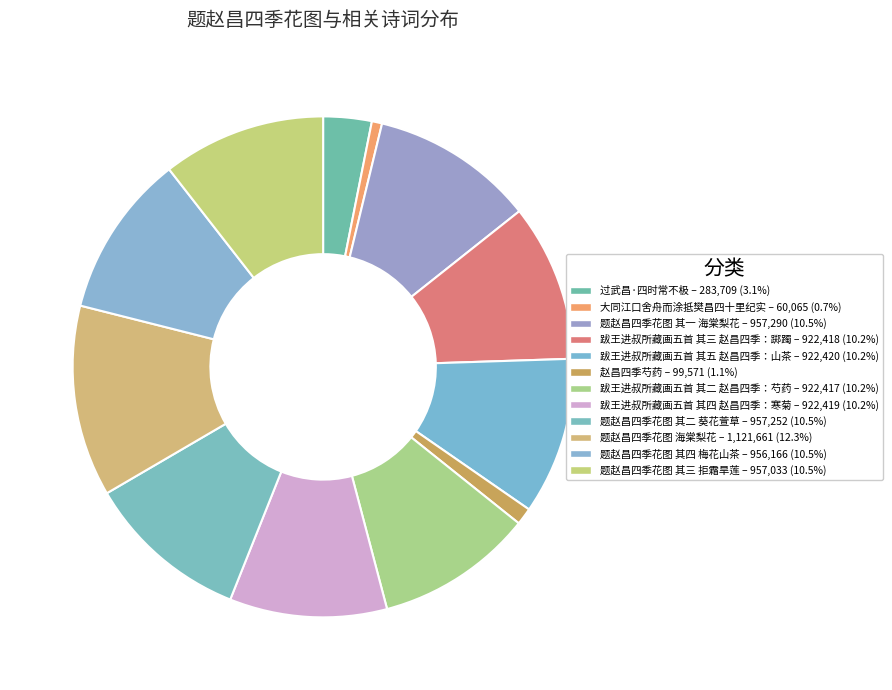

How many segments does this pie chart have?

12